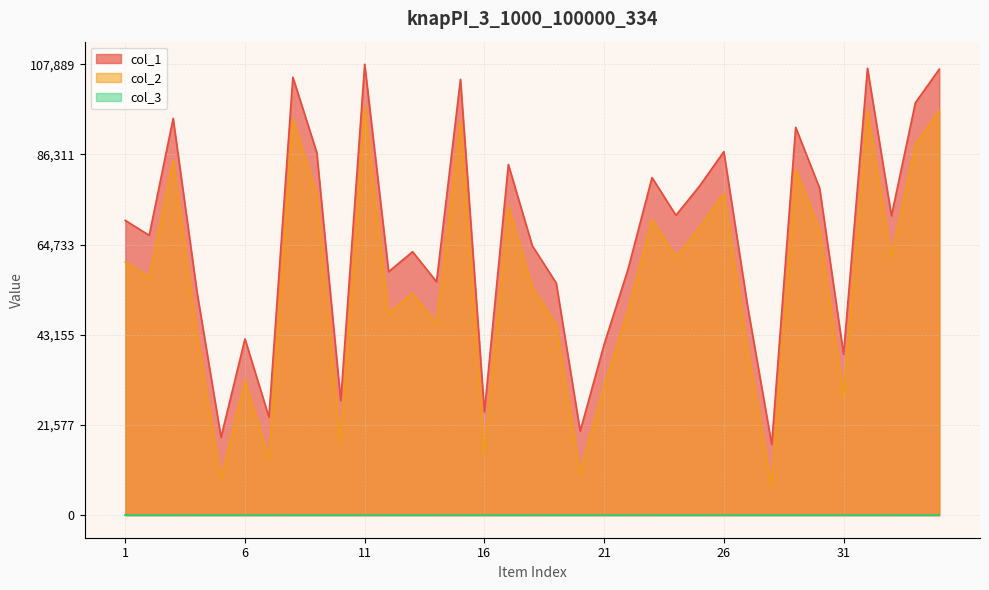

True or false: col_2 and col_1 cross at least once.

False